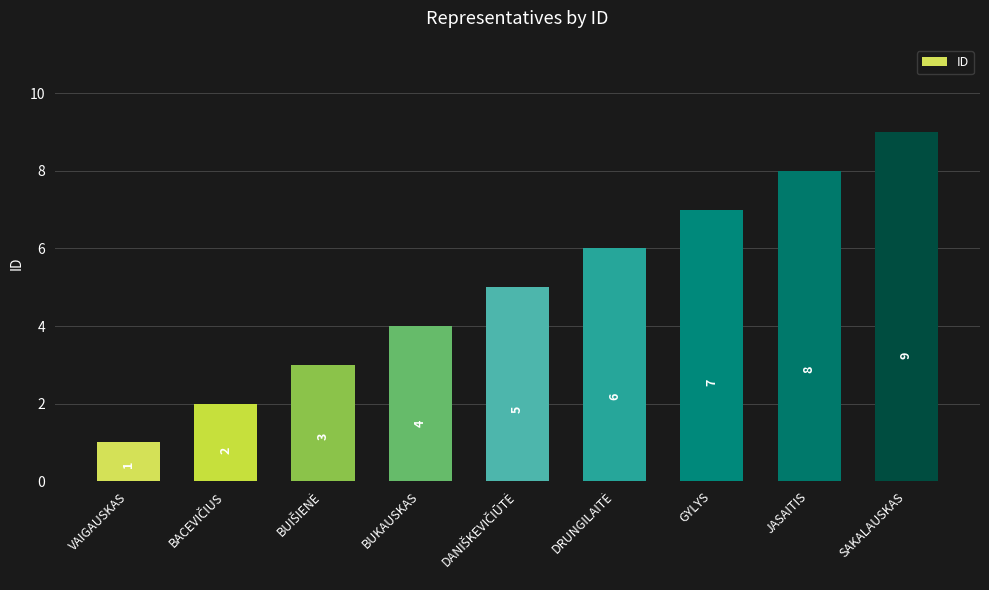

Is it true that the value at VAIGAUSKAS is 1?

True